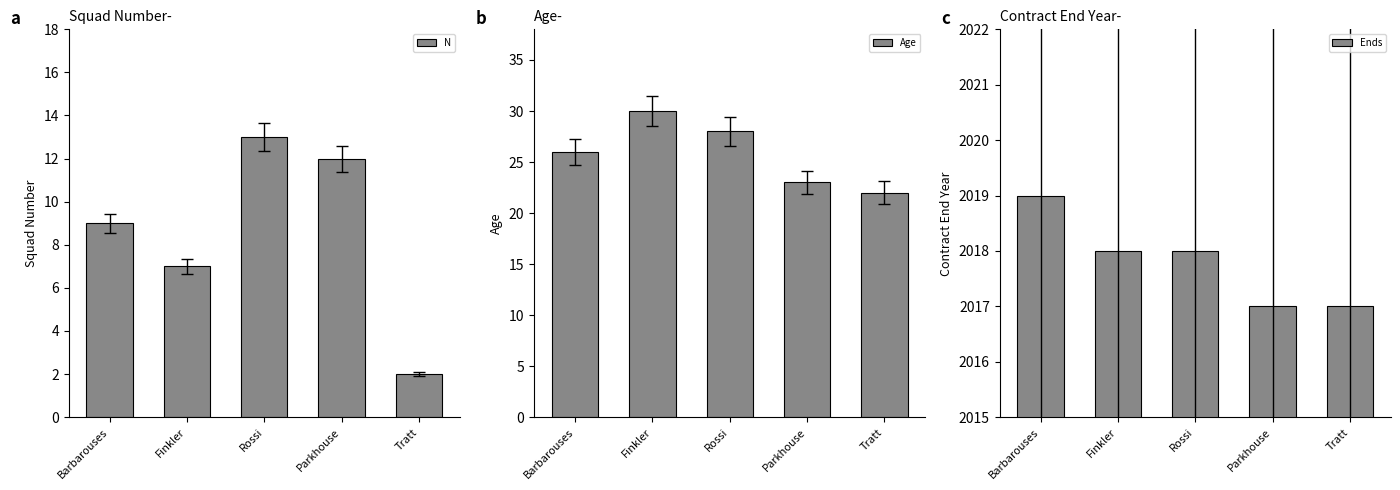

What is the value of the Ends bar at the 5th from the left?

2017